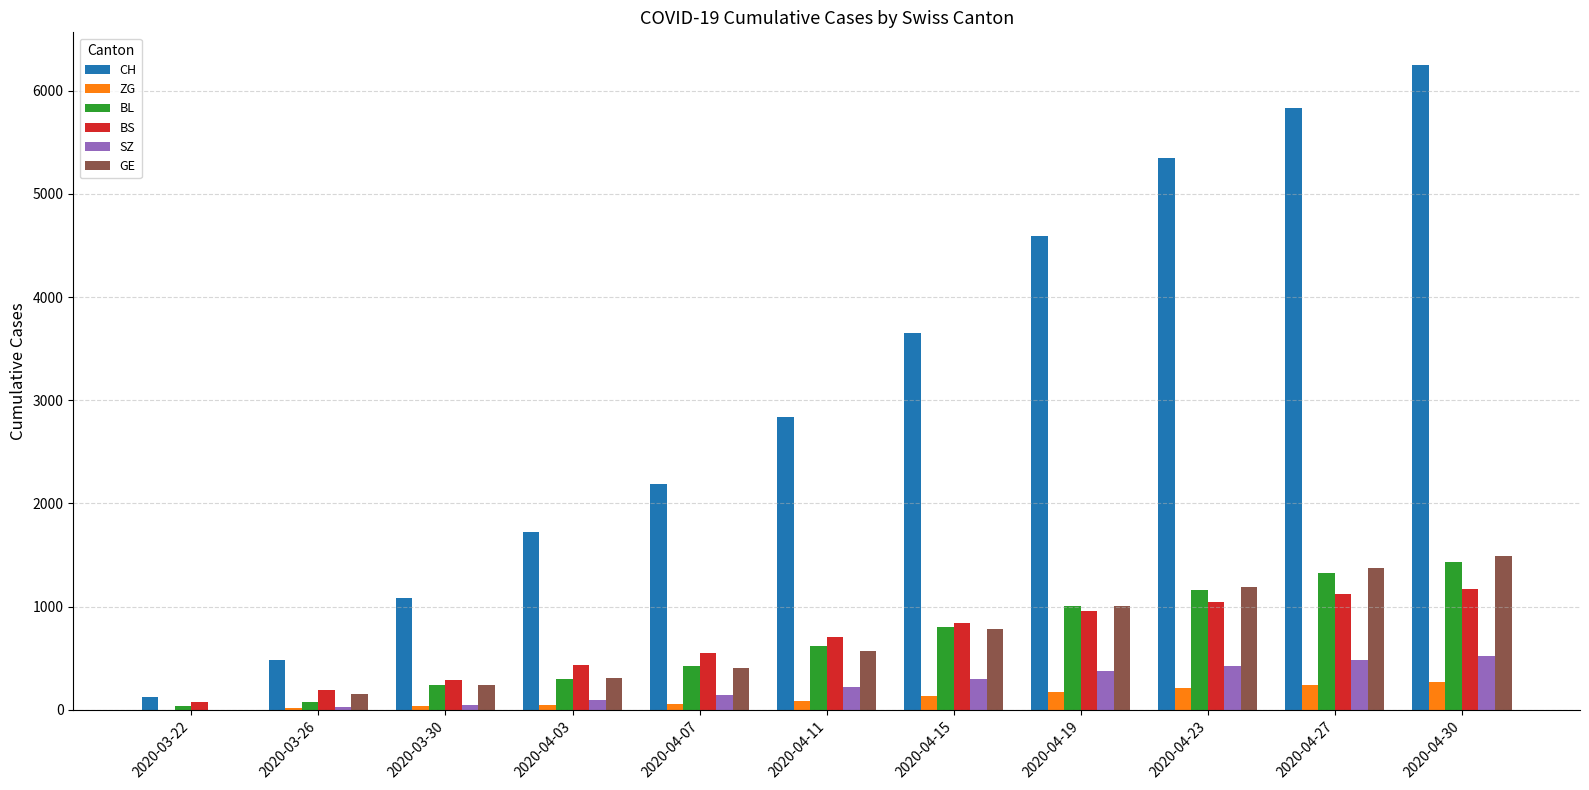

The BS series shows 1044 at 2020-04-23. True or false?

True